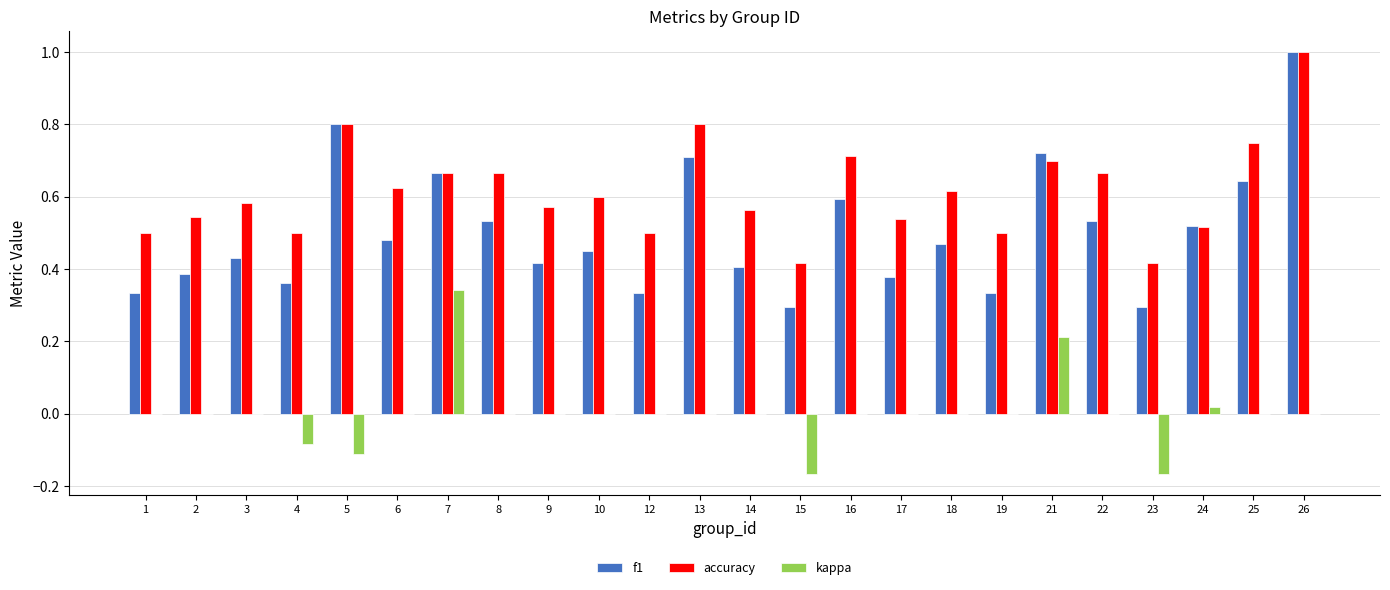

At which label does f1 reach its peak?

26